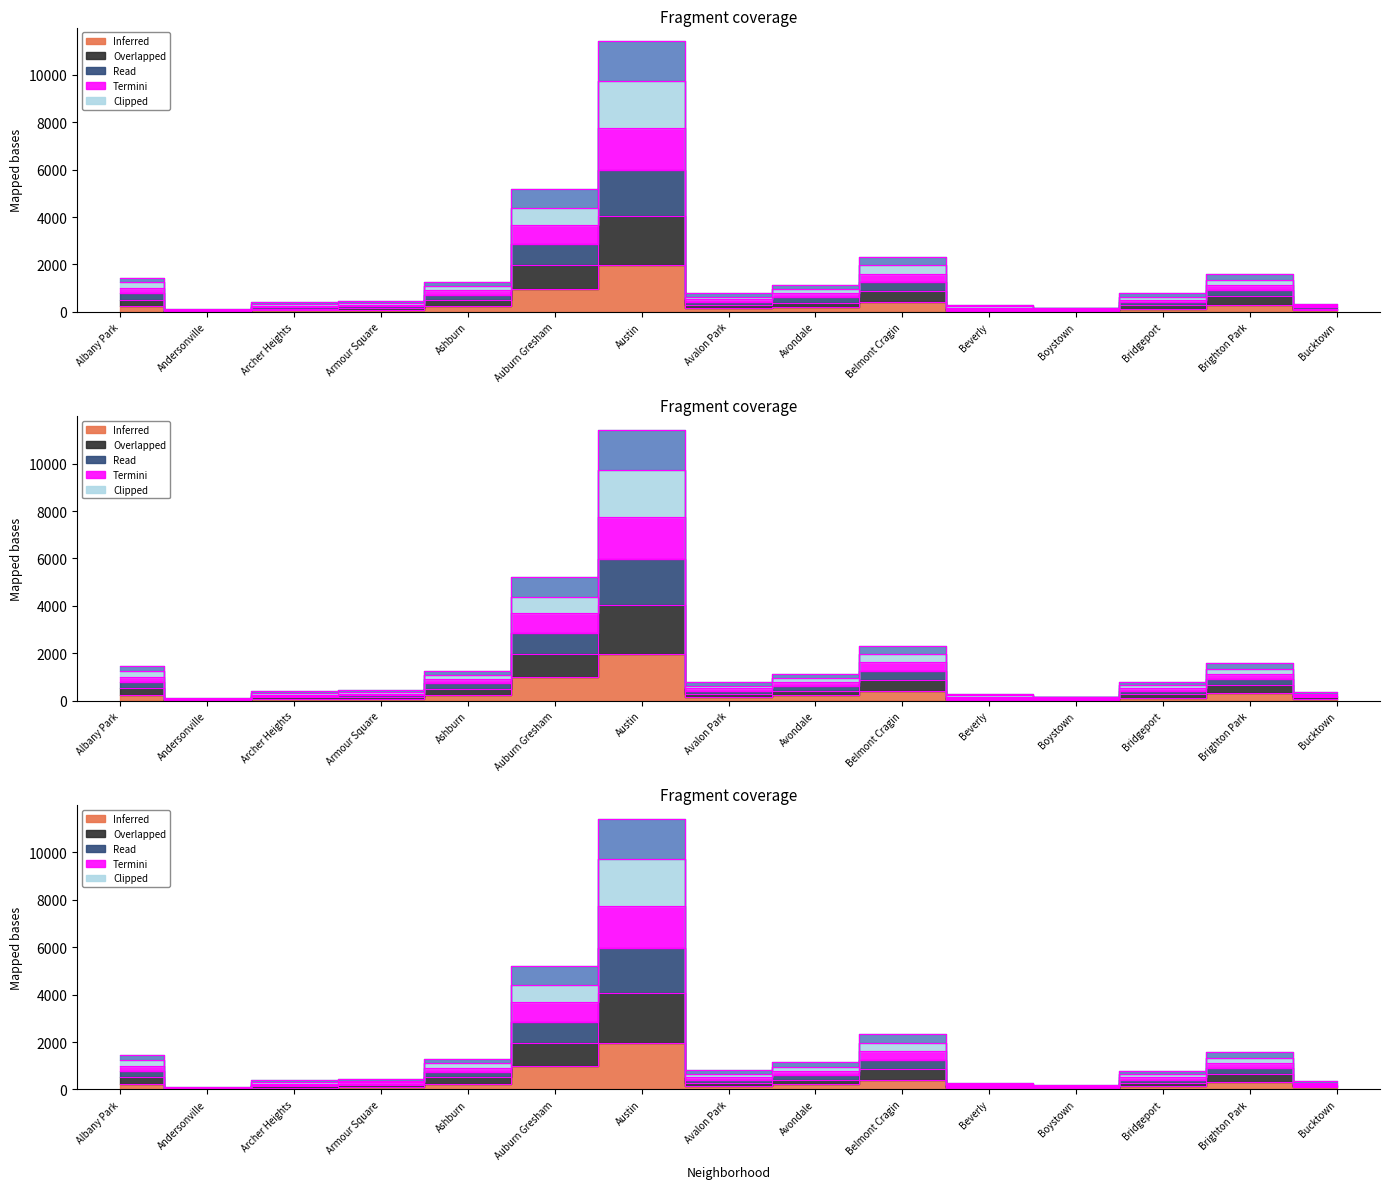

Reading right to left, transcribe all the data shown in this chart.

2017: Bucktown=85	Brighton Park=308	Bridgeport=128	Boystown=33	Beverly=47	Belmont Cragin=420	Avondale=218	Avalon Park=143	Austin=1971	Auburn Gresham=978	Ashburn=233	Armour Square=88	Archer Heights=69	Andersonville=17	Albany Park=234
2016: Bucktown=140	Brighton Park=671	Bridgeport=274	Boystown=72	Beverly=87	Belmont Cragin=871	Avondale=390	Avalon Park=294	Austin=4057	Auburn Gresham=1961	Ashburn=509	Armour Square=171	Archer Heights=134	Andersonville=37	Albany Park=516
2018: Bucktown=273	Brighton Park=1326	Bridgeport=642	Boystown=153	Beverly=232	Belmont Cragin=1979	Avondale=967	Avalon Park=636	Austin=9727	Auburn Gresham=4393	Ashburn=1100	Armour Square=371	Archer Heights=322	Andersonville=81	Albany Park=1242
2019: Bucktown=350	Brighton Park=1578	Bridgeport=776	Boystown=174	Beverly=282	Belmont Cragin=2322	Avondale=1141	Avalon Park=804	Austin=11424	Auburn Gresham=5204	Ashburn=1269	Armour Square=450	Archer Heights=416	Andersonville=106	Albany Park=1445
2020: Bucktown=273	Brighton Park=1326	Bridgeport=642	Boystown=153	Beverly=232	Belmont Cragin=1979	Avondale=967	Avalon Park=636	Austin=9727	Auburn Gresham=4393	Ashburn=1100	Armour Square=371	Archer Heights=322	Andersonville=81	Albany Park=1242
2021: Bucktown=350	Brighton Park=1578	Bridgeport=776	Boystown=174	Beverly=282	Belmont Cragin=2322	Avondale=1141	Avalon Park=804	Austin=11424	Auburn Gresham=5204	Ashburn=1269	Armour Square=450	Archer Heights=416	Andersonville=106	Albany Park=1445